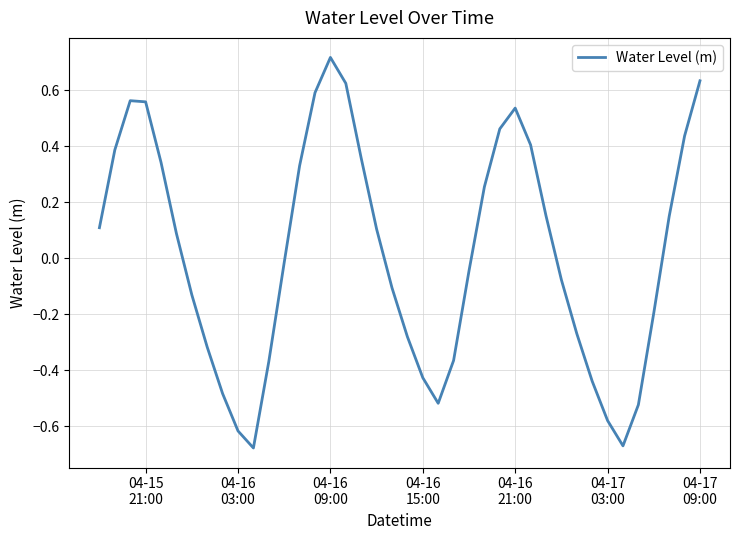

What is the difference between the maximum and minimum values?

1.4